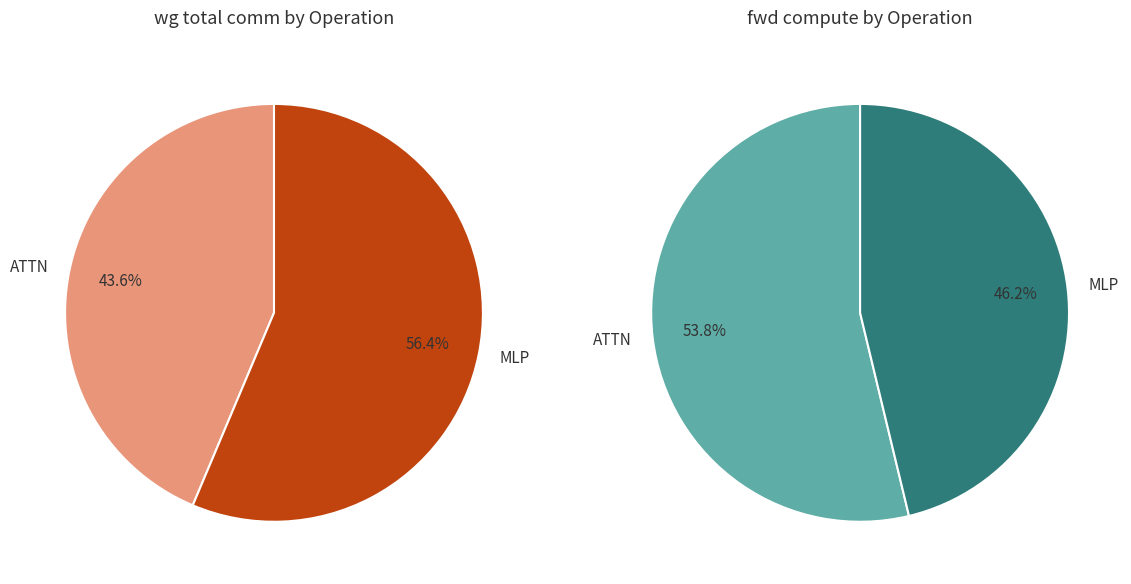

Is there any slice that represents more than half of the pie?

Yes